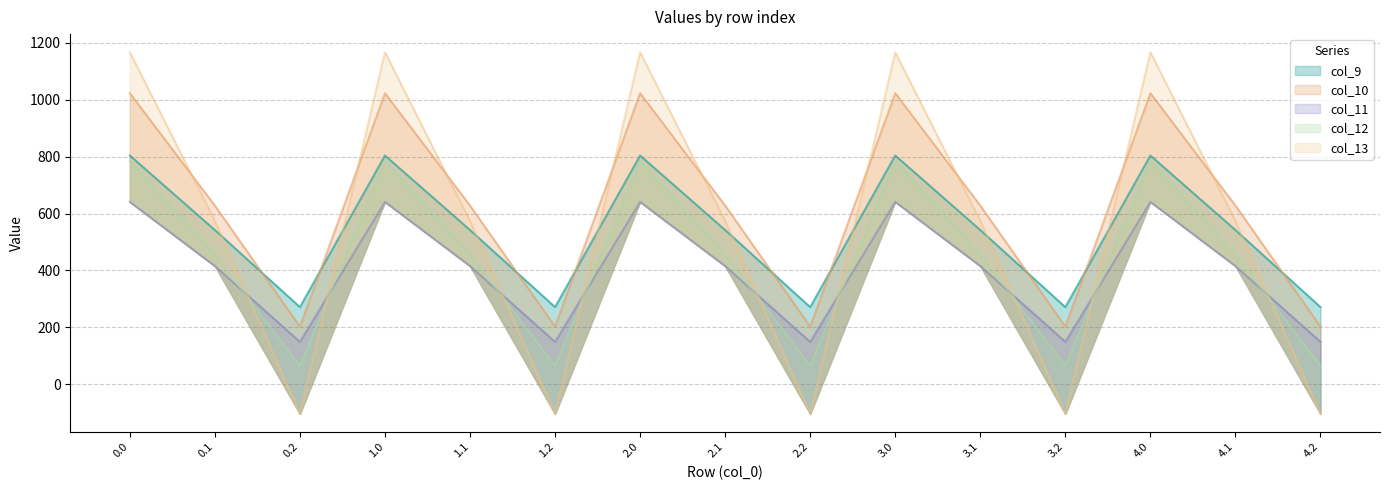

What is the average value of the col_12 series?

435.2